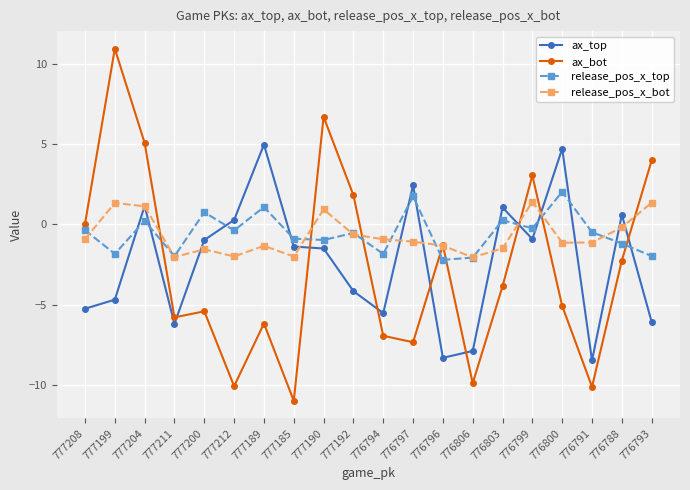

Between which two adjacent categories do ax_bot and ax_top first intersect?

777211 and 777200